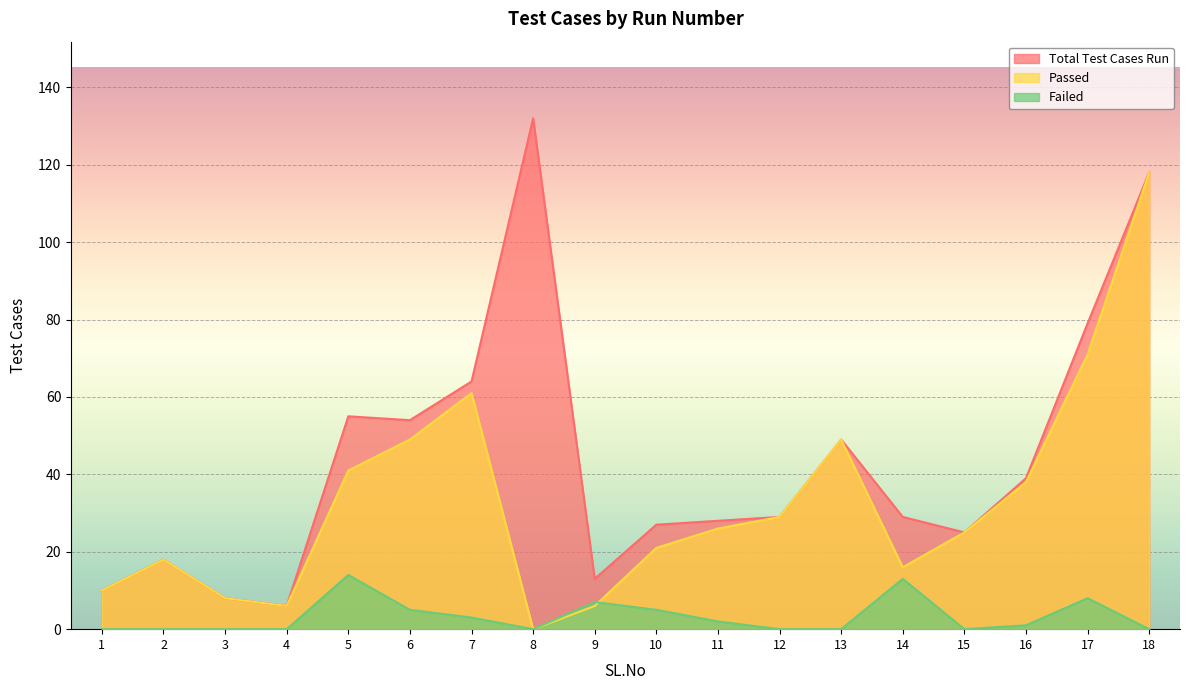

How many lines are shown in the chart?

3